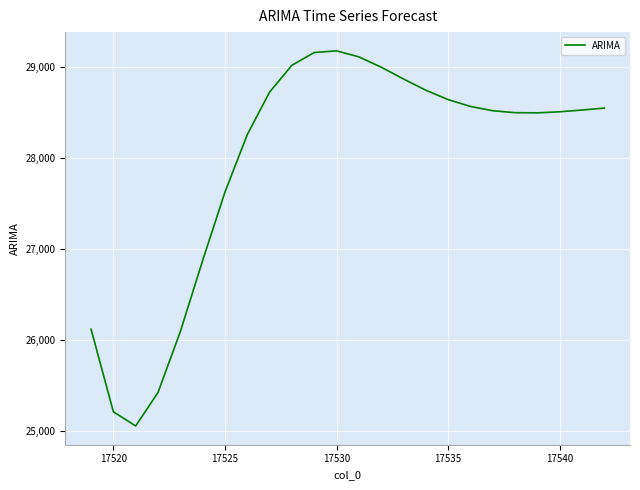

What is the difference between the maximum and minimum values?

4128.5